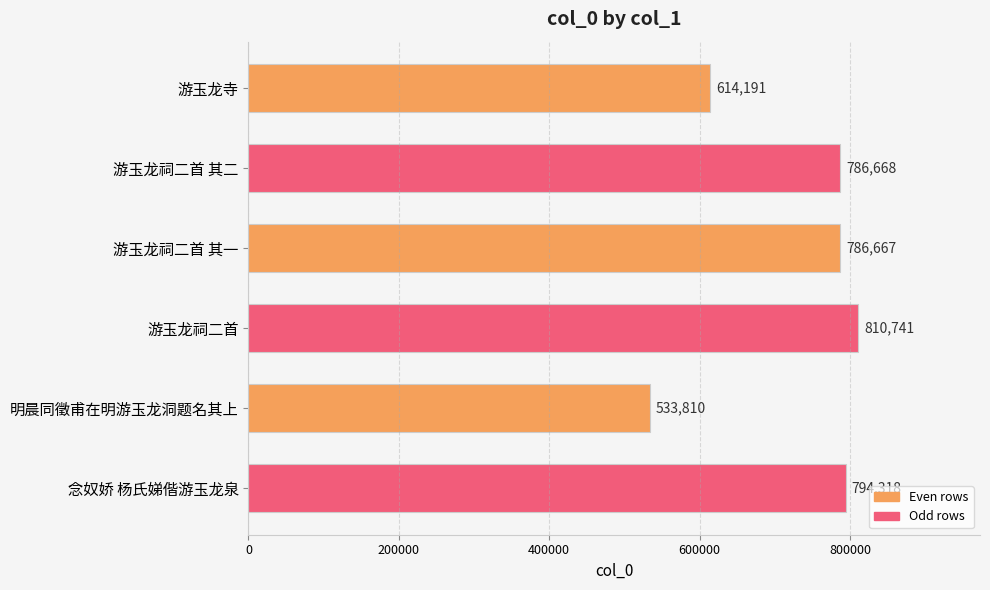

Approximately how many times larger is the value at 念奴娇 杨氏娣偕游玉龙泉 compared to 游玉龙祠二首 其一?

1.0